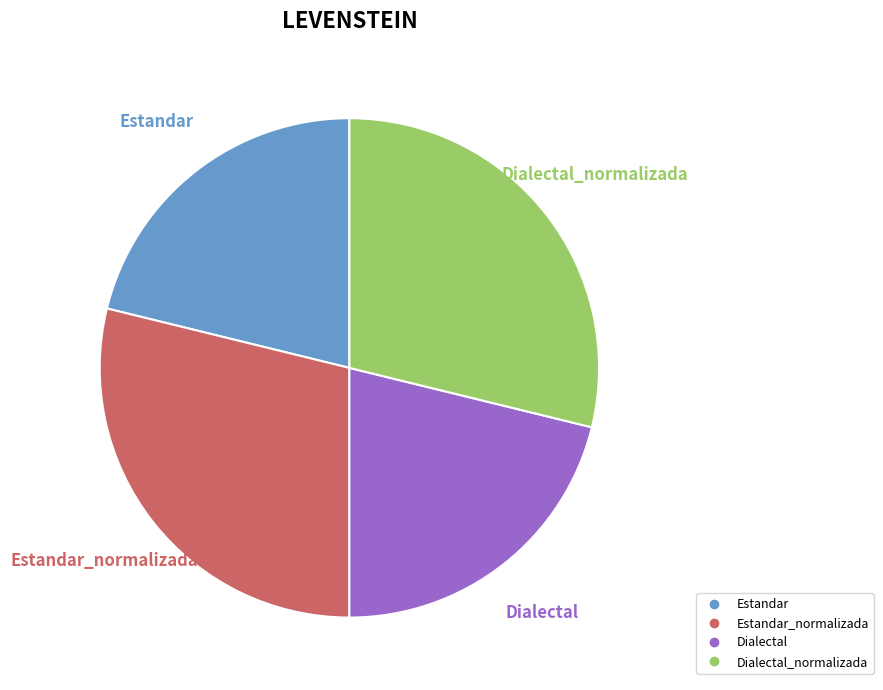

To the nearest percent, what is the average slice percentage?

25%